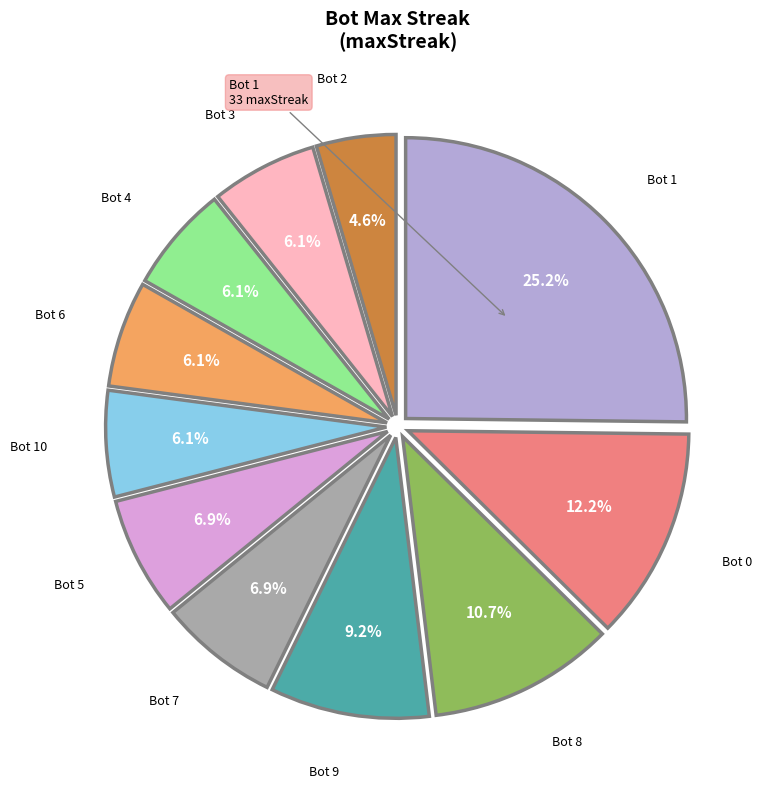

To the nearest percent, what is the difference between the largest and smallest slice percentages?

21%